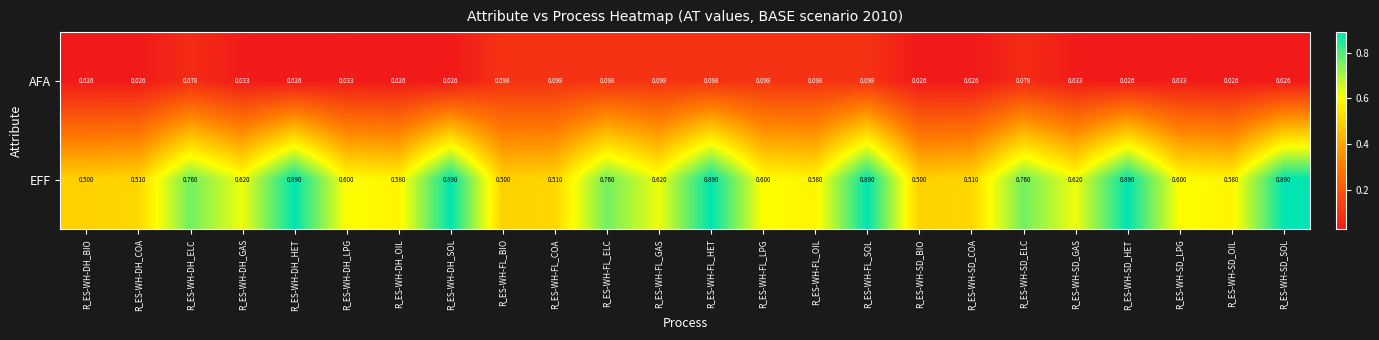

Which series has the largest total across all categories?

EFF